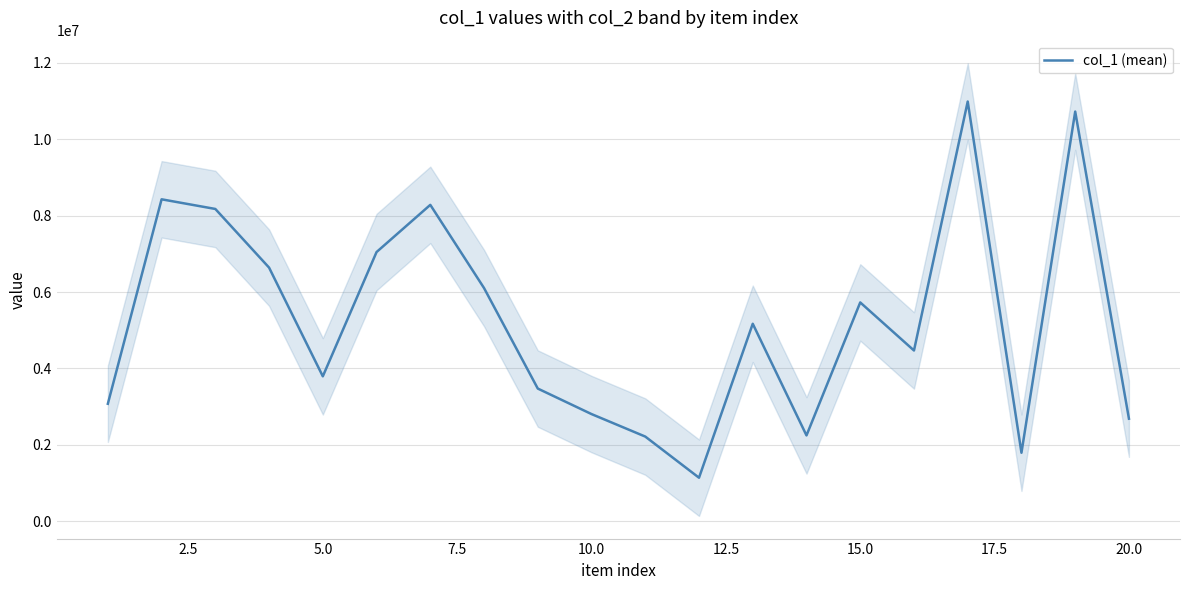

Reading left to right, list all the values displayed in this chart.

3077402	8425902	8173422	6639167	3795390	7046237	8280580	6104152	3475221	2807728	2219280	1142830	5170172	2249507	5728371	4471004	10983672	1795896	10721092	2686753